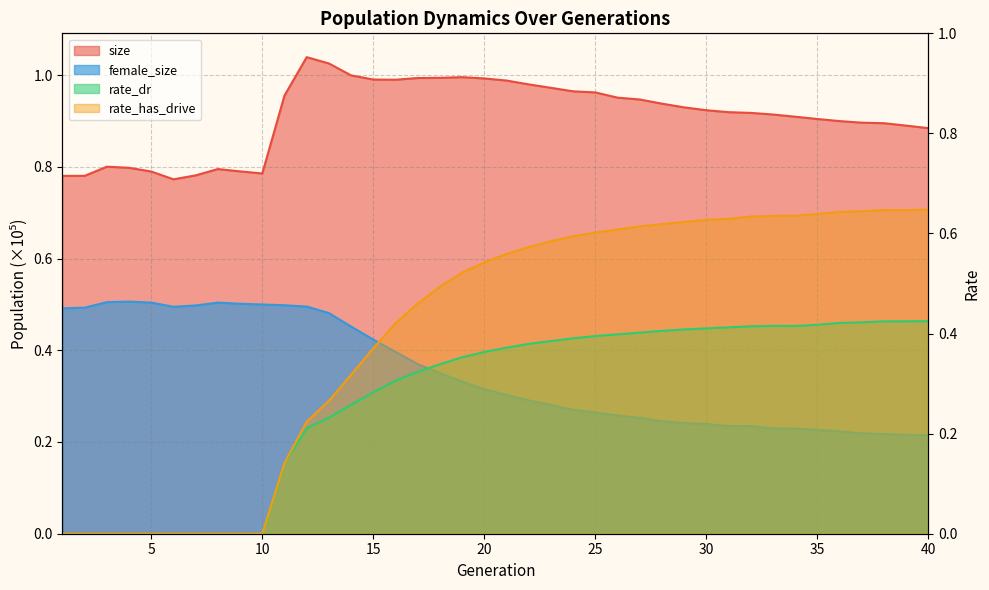

What is the maximum value for rate_dr?

0.4